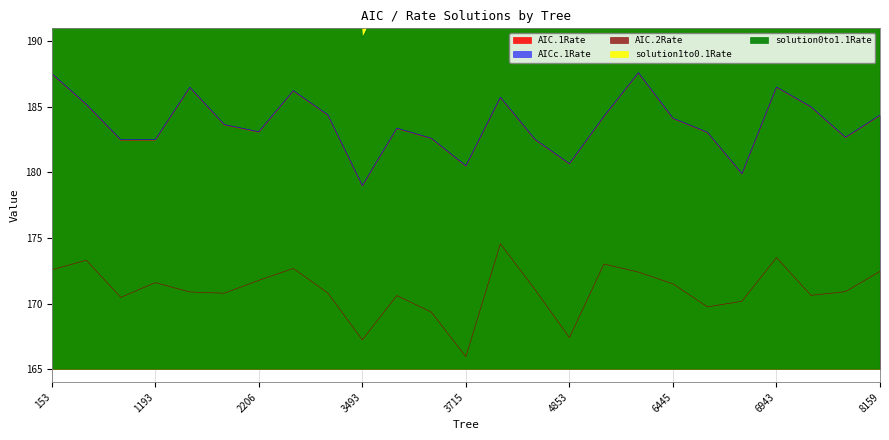

Where is the first local minimum for AICc.1Rate?

1165